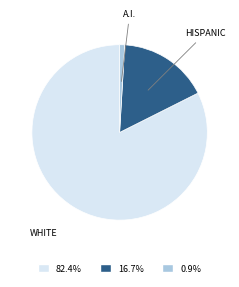

Is the sum of HISPANIC and WHITE greater than half?

Yes